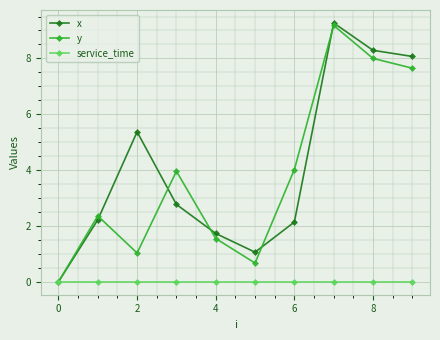

Does the chart have visible grid lines?

Yes